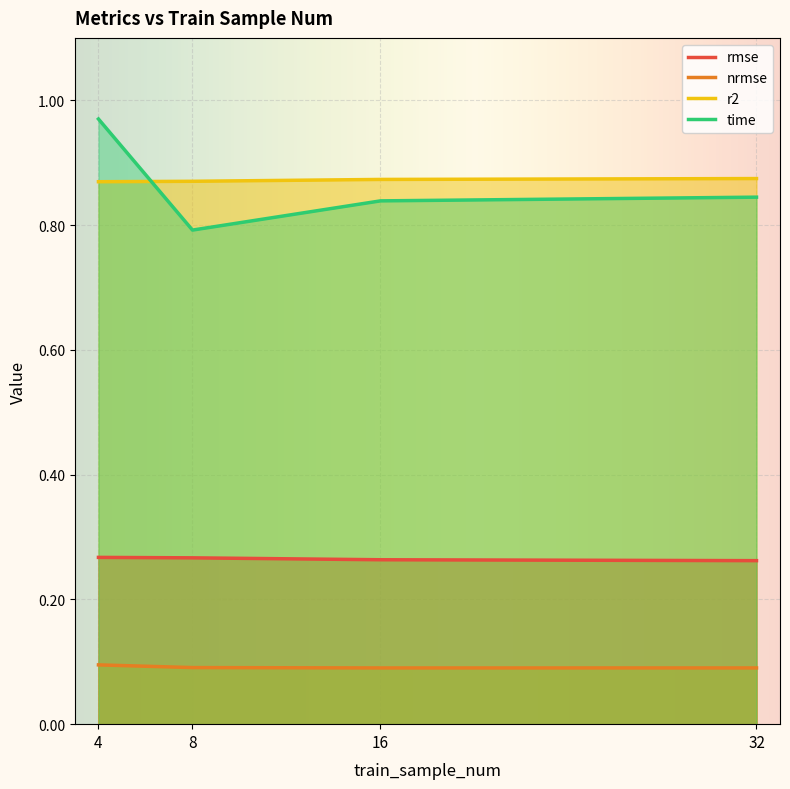

At which category is the sum across all series the highest?

4